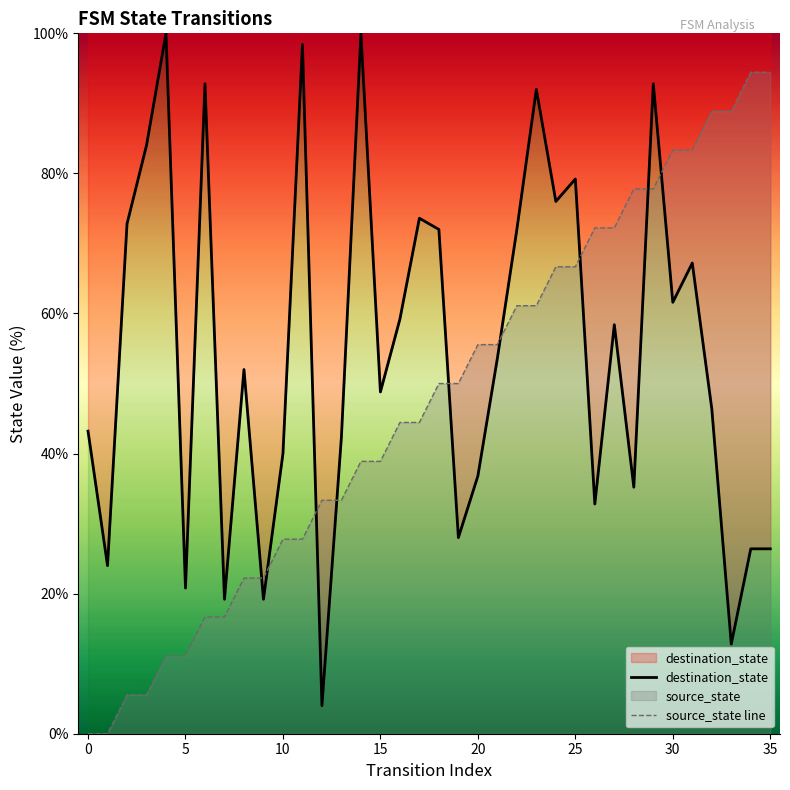

Between 34 and 35, which is larger?

34